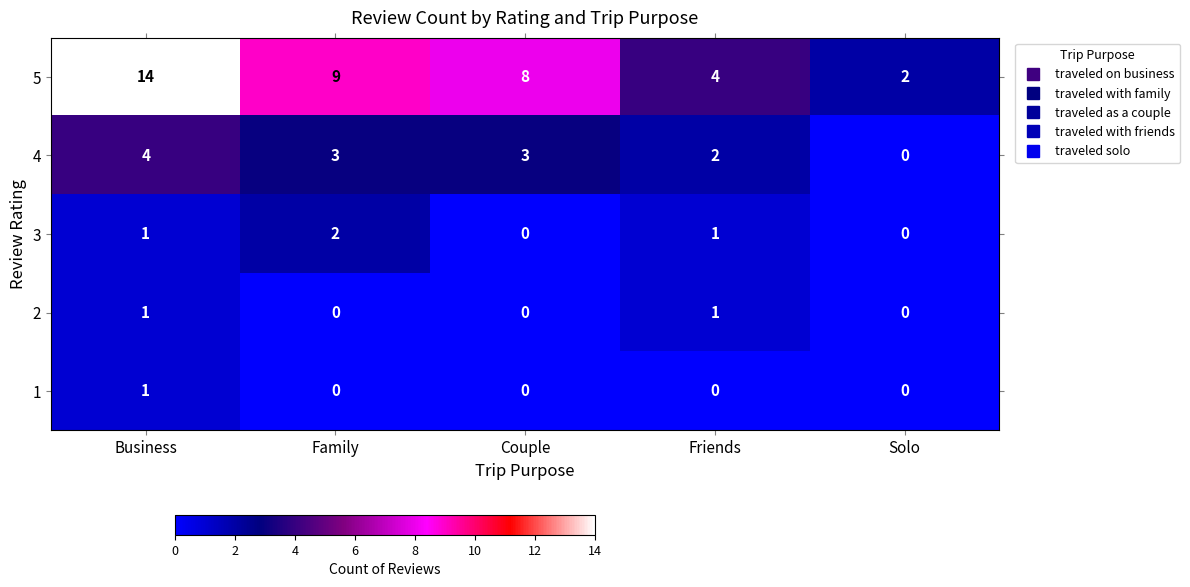

Is it true that 4 equals 3 at Family?

True